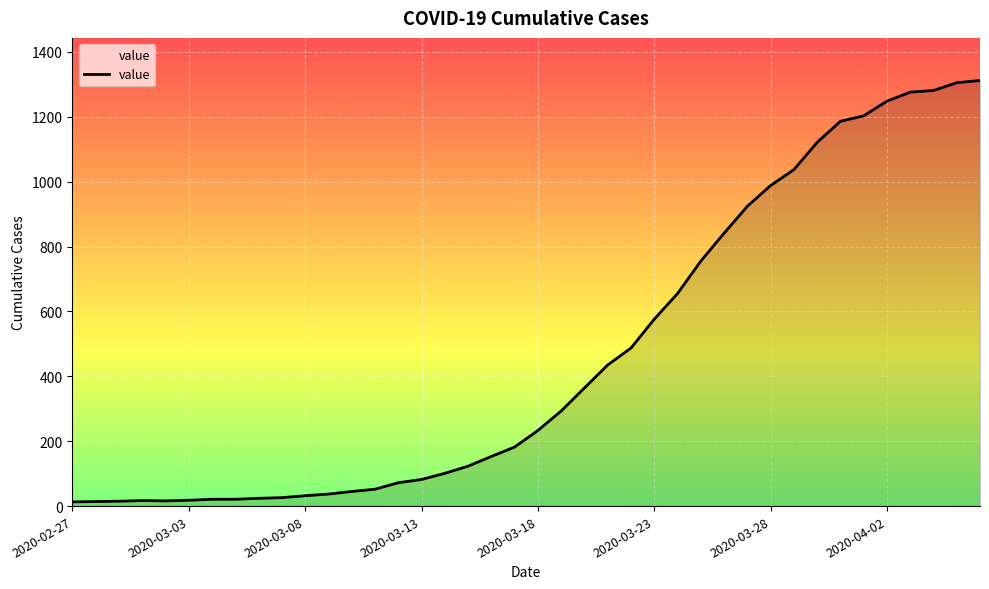

How many lines are shown in the chart?

1